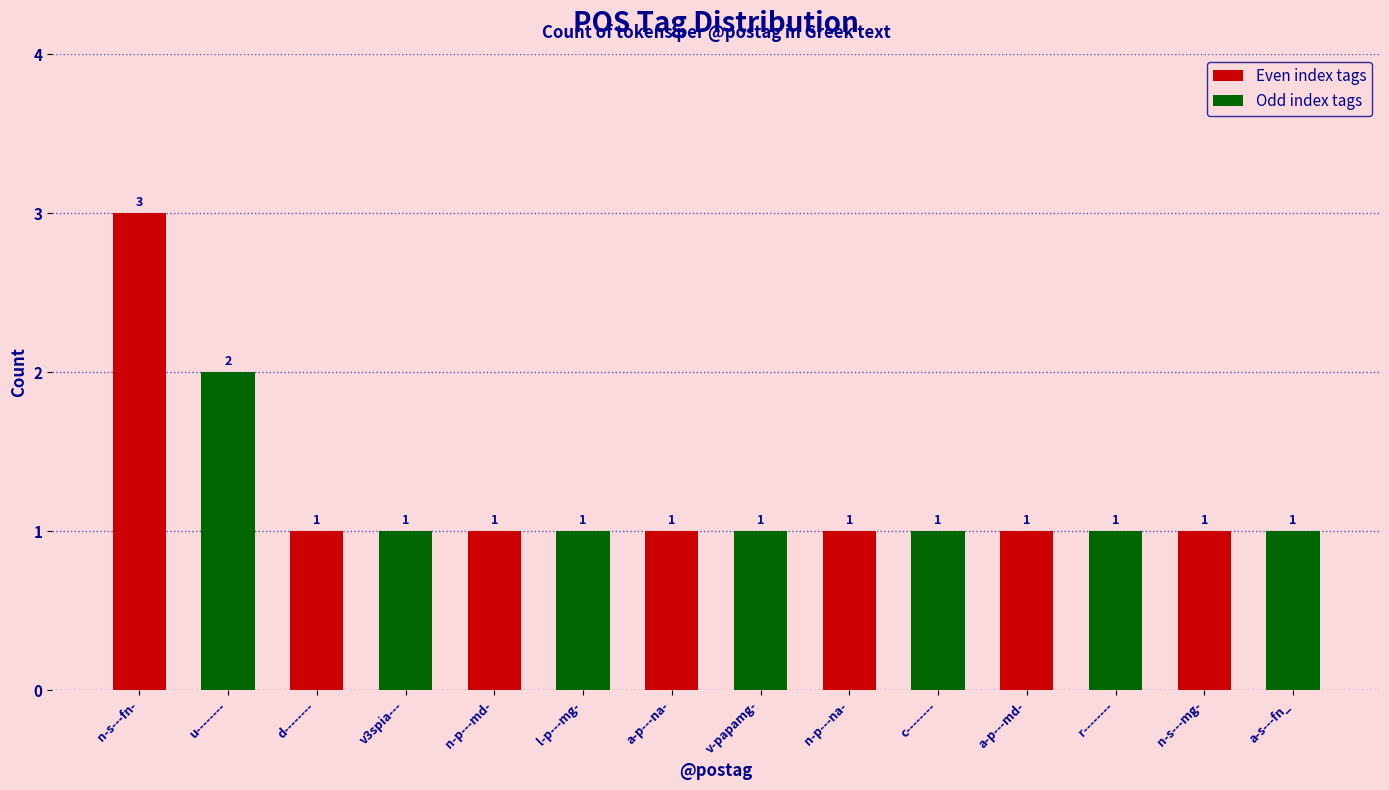

What is the total value across all series at n-p---md-?

2